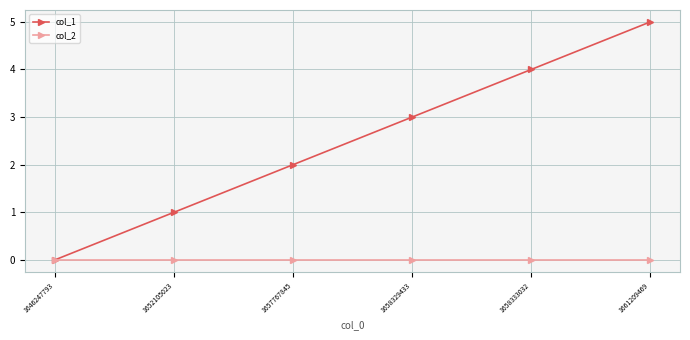

Is it true that col_1 equals -3 at 1646247793?

False